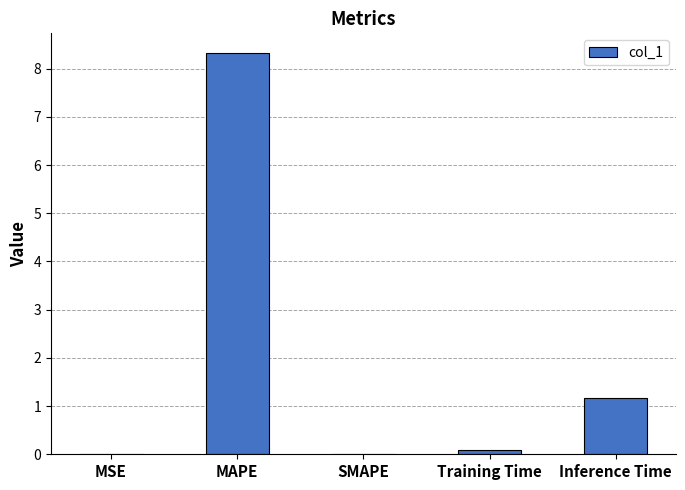

What is the average value?

1.9